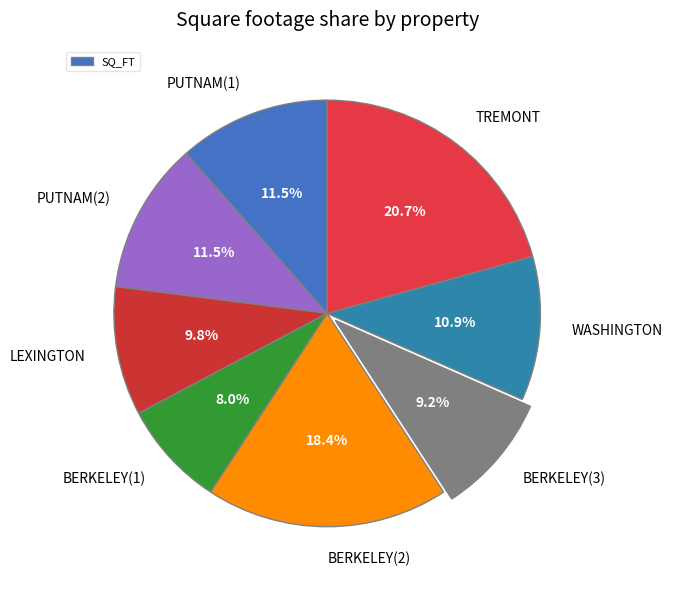

What percentage do PUTNAM(2) and BERKELEY(3) together represent?

20.7%